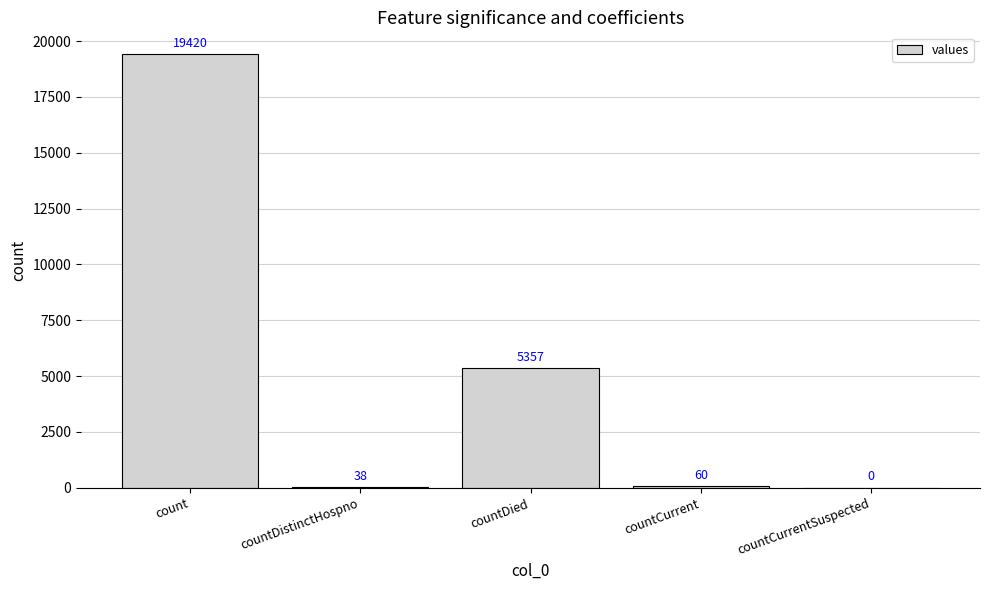

What is the ratio of the value at countDistinctHospno to the value at countCurrent?

0.6